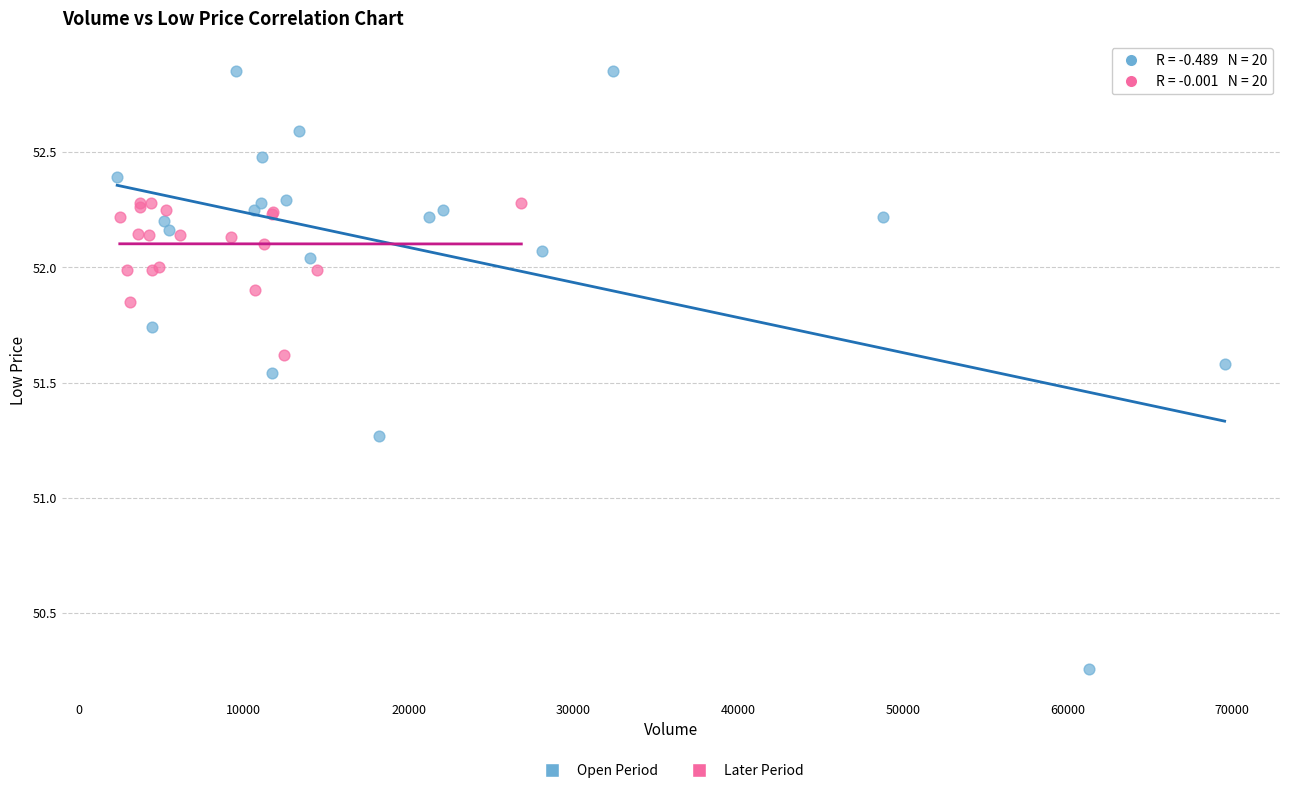

Which series reaches the minimum Y coordinate?

Open Period